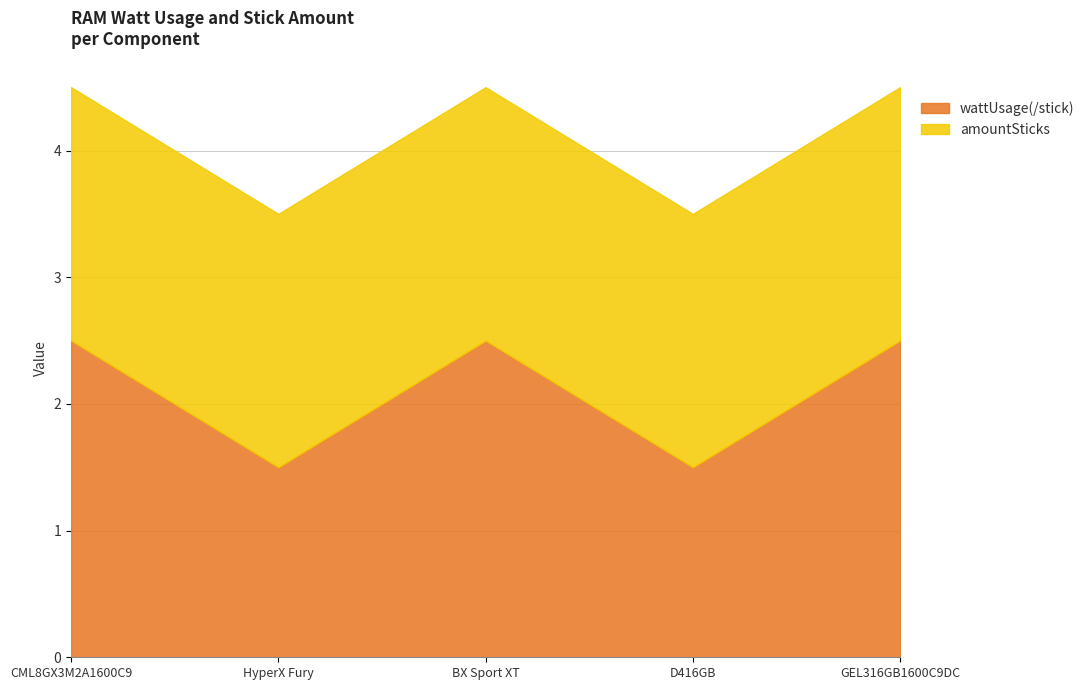

At BX Sport XT, list the series in order from largest to smallest.

wattUsage(/stick), amountSticks